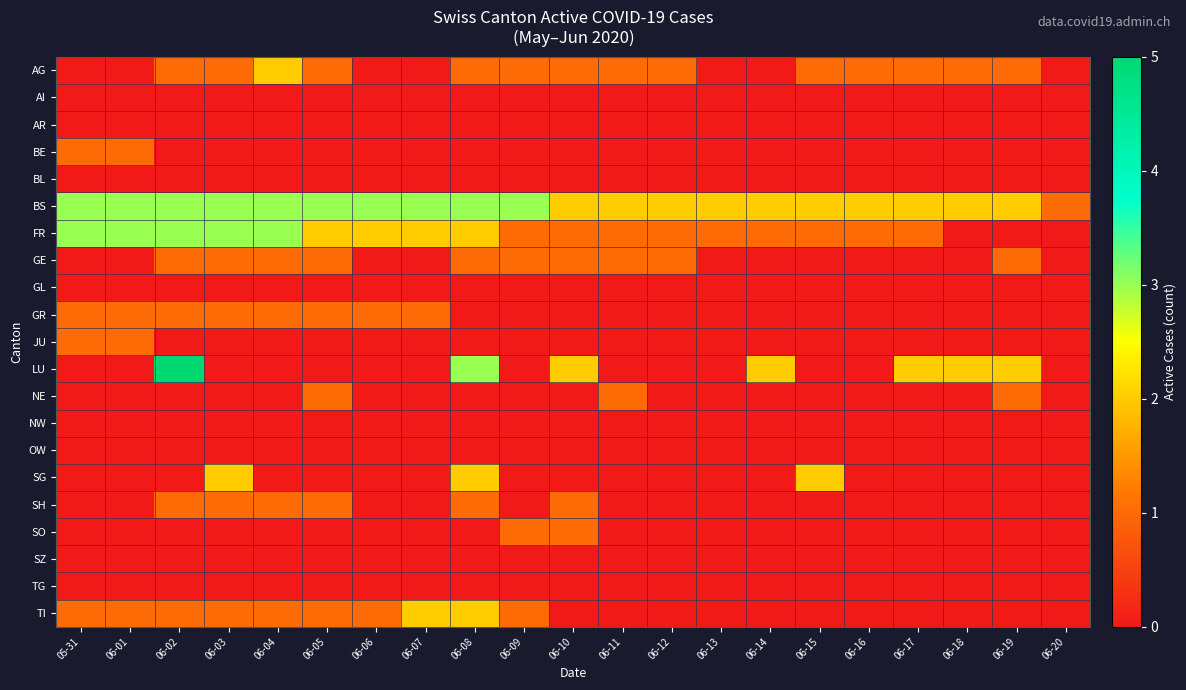

Reading right to left, list all the values displayed in this chart.

AG: 06-20=0	06-19=1	06-18=1	06-17=1	06-16=1	06-15=1	06-14=0	06-13=0	06-12=1	06-11=1	06-10=1	06-09=1	06-08=1	06-07=0	06-06=0	06-05=1	06-04=2	06-03=1	06-02=1	06-01=0	05-31=0
AI: 06-20=0	06-19=0	06-18=0	06-17=0	06-16=0	06-15=0	06-14=0	06-13=0	06-12=0	06-11=0	06-10=0	06-09=0	06-08=0	06-07=0	06-06=0	06-05=0	06-04=0	06-03=0	06-02=0	06-01=0	05-31=0
AR: 06-20=0	06-19=0	06-18=0	06-17=0	06-16=0	06-15=0	06-14=0	06-13=0	06-12=0	06-11=0	06-10=0	06-09=0	06-08=0	06-07=0	06-06=0	06-05=0	06-04=0	06-03=0	06-02=0	06-01=0	05-31=0
BE: 06-20=0	06-19=0	06-18=0	06-17=0	06-16=0	06-15=0	06-14=0	06-13=0	06-12=0	06-11=0	06-10=0	06-09=0	06-08=0	06-07=0	06-06=0	06-05=0	06-04=0	06-03=0	06-02=0	06-01=1	05-31=1
BL: 06-20=0	06-19=0	06-18=0	06-17=0	06-16=0	06-15=0	06-14=0	06-13=0	06-12=0	06-11=0	06-10=0	06-09=0	06-08=0	06-07=0	06-06=0	06-05=0	06-04=0	06-03=0	06-02=0	06-01=0	05-31=0
BS: 06-20=1	06-19=2	06-18=2	06-17=2	06-16=2	06-15=2	06-14=2	06-13=2	06-12=2	06-11=2	06-10=2	06-09=3	06-08=3	06-07=3	06-06=3	06-05=3	06-04=3	06-03=3	06-02=3	06-01=3	05-31=3
FR: 06-20=0	06-19=0	06-18=0	06-17=1	06-16=1	06-15=1	06-14=1	06-13=1	06-12=1	06-11=1	06-10=1	06-09=1	06-08=2	06-07=2	06-06=2	06-05=2	06-04=3	06-03=3	06-02=3	06-01=3	05-31=3
GE: 06-20=0	06-19=1	06-18=0	06-17=0	06-16=0	06-15=0	06-14=0	06-13=0	06-12=1	06-11=1	06-10=1	06-09=1	06-08=1	06-07=0	06-06=0	06-05=1	06-04=1	06-03=1	06-02=1	06-01=0	05-31=0
GL: 06-20=0	06-19=0	06-18=0	06-17=0	06-16=0	06-15=0	06-14=0	06-13=0	06-12=0	06-11=0	06-10=0	06-09=0	06-08=0	06-07=0	06-06=0	06-05=0	06-04=0	06-03=0	06-02=0	06-01=0	05-31=0
GR: 06-20=0	06-19=0	06-18=0	06-17=0	06-16=0	06-15=0	06-14=0	06-13=0	06-12=0	06-11=0	06-10=0	06-09=0	06-08=0	06-07=1	06-06=1	06-05=1	06-04=1	06-03=1	06-02=1	06-01=1	05-31=1
JU: 06-20=0	06-19=0	06-18=0	06-17=0	06-16=0	06-15=0	06-14=0	06-13=0	06-12=0	06-11=0	06-10=0	06-09=0	06-08=0	06-07=0	06-06=0	06-05=0	06-04=0	06-03=0	06-02=0	06-01=1	05-31=1
LU: 06-20=0	06-19=2	06-18=2	06-17=2	06-16=0	06-15=0	06-14=2	06-13=0	06-12=0	06-11=0	06-10=2	06-09=0	06-08=3	06-07=0	06-06=0	06-05=0	06-04=0	06-03=0	06-02=5	06-01=0	05-31=0
NE: 06-20=0	06-19=1	06-18=0	06-17=0	06-16=0	06-15=0	06-14=0	06-13=0	06-12=0	06-11=1	06-10=0	06-09=0	06-08=0	06-07=0	06-06=0	06-05=1	06-04=0	06-03=0	06-02=0	06-01=0	05-31=0
NW: 06-20=0	06-19=0	06-18=0	06-17=0	06-16=0	06-15=0	06-14=0	06-13=0	06-12=0	06-11=0	06-10=0	06-09=0	06-08=0	06-07=0	06-06=0	06-05=0	06-04=0	06-03=0	06-02=0	06-01=0	05-31=0
OW: 06-20=0	06-19=0	06-18=0	06-17=0	06-16=0	06-15=0	06-14=0	06-13=0	06-12=0	06-11=0	06-10=0	06-09=0	06-08=0	06-07=0	06-06=0	06-05=0	06-04=0	06-03=0	06-02=0	06-01=0	05-31=0
SG: 06-20=0	06-19=0	06-18=0	06-17=0	06-16=0	06-15=2	06-14=0	06-13=0	06-12=0	06-11=0	06-10=0	06-09=0	06-08=2	06-07=0	06-06=0	06-05=0	06-04=0	06-03=2	06-02=0	06-01=0	05-31=0
SH: 06-20=0	06-19=0	06-18=0	06-17=0	06-16=0	06-15=0	06-14=0	06-13=0	06-12=0	06-11=0	06-10=1	06-09=0	06-08=1	06-07=0	06-06=0	06-05=1	06-04=1	06-03=1	06-02=1	06-01=0	05-31=0
SO: 06-20=0	06-19=0	06-18=0	06-17=0	06-16=0	06-15=0	06-14=0	06-13=0	06-12=0	06-11=0	06-10=1	06-09=1	06-08=0	06-07=0	06-06=0	06-05=0	06-04=0	06-03=0	06-02=0	06-01=0	05-31=0
SZ: 06-20=0	06-19=0	06-18=0	06-17=0	06-16=0	06-15=0	06-14=0	06-13=0	06-12=0	06-11=0	06-10=0	06-09=0	06-08=0	06-07=0	06-06=0	06-05=0	06-04=0	06-03=0	06-02=0	06-01=0	05-31=0
TG: 06-20=0	06-19=0	06-18=0	06-17=0	06-16=0	06-15=0	06-14=0	06-13=0	06-12=0	06-11=0	06-10=0	06-09=0	06-08=0	06-07=0	06-06=0	06-05=0	06-04=0	06-03=0	06-02=0	06-01=0	05-31=0
TI: 06-20=0	06-19=0	06-18=0	06-17=0	06-16=0	06-15=0	06-14=0	06-13=0	06-12=0	06-11=0	06-10=0	06-09=1	06-08=2	06-07=2	06-06=1	06-05=1	06-04=1	06-03=1	06-02=1	06-01=1	05-31=1